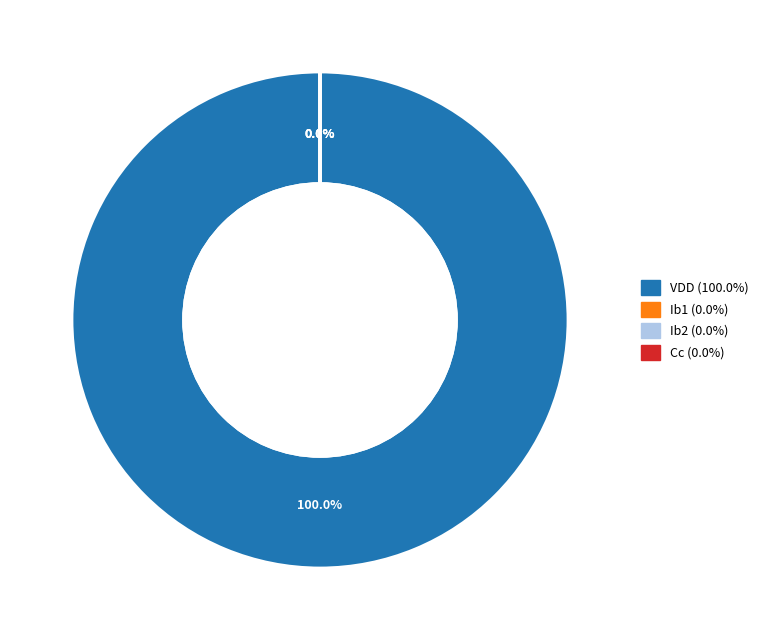

What is the majority slice?

VDD